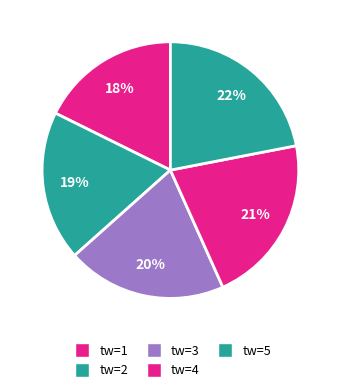

How many segments does this pie chart have?

5